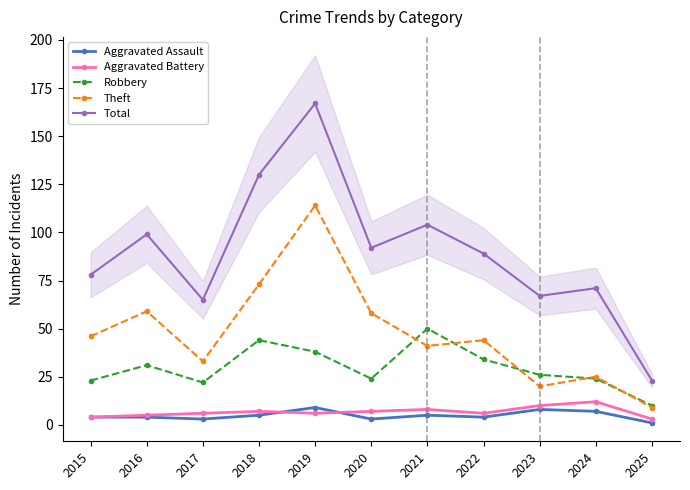

Does the chart display data point markers on the line(s)?

Yes